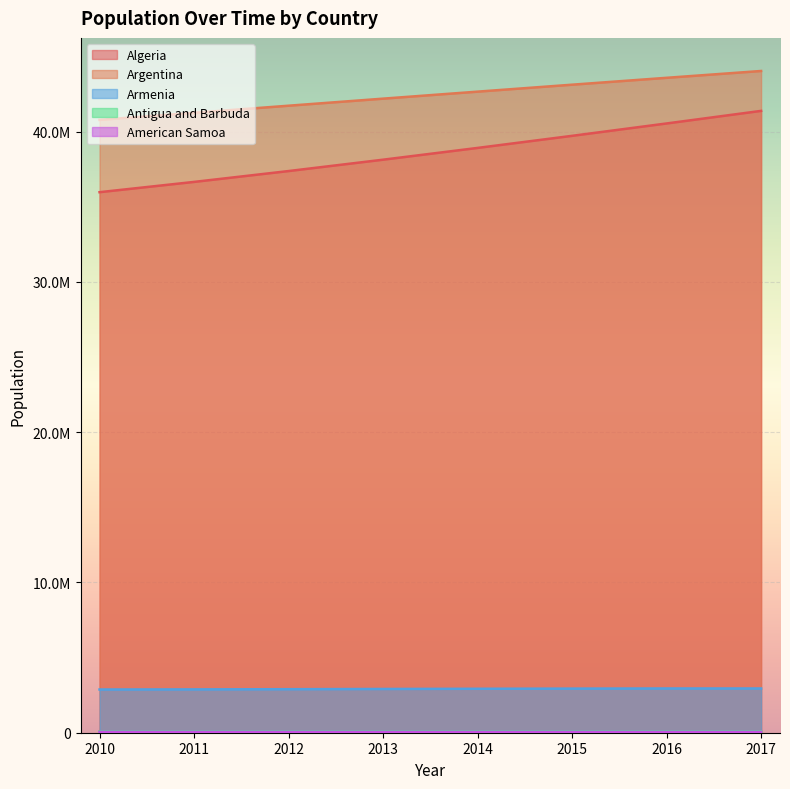

True or false: Armenia and Algeria intersect in this chart.

False